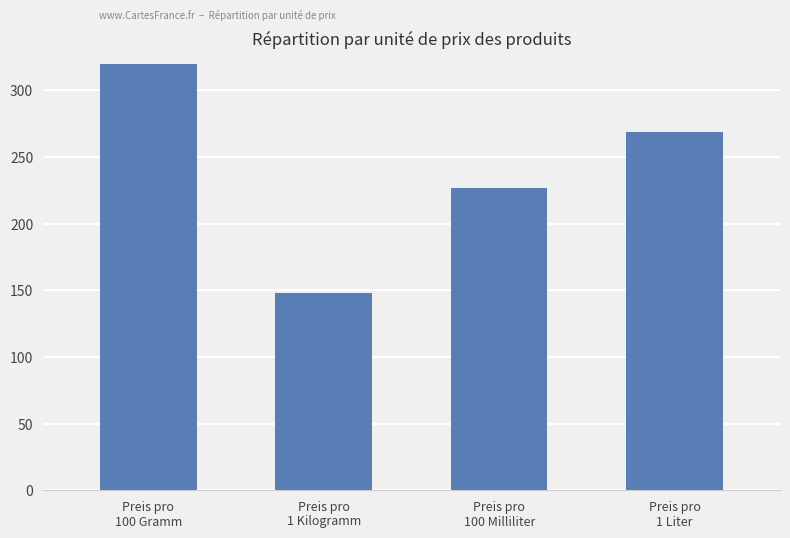

What is the smallest value displayed?

148